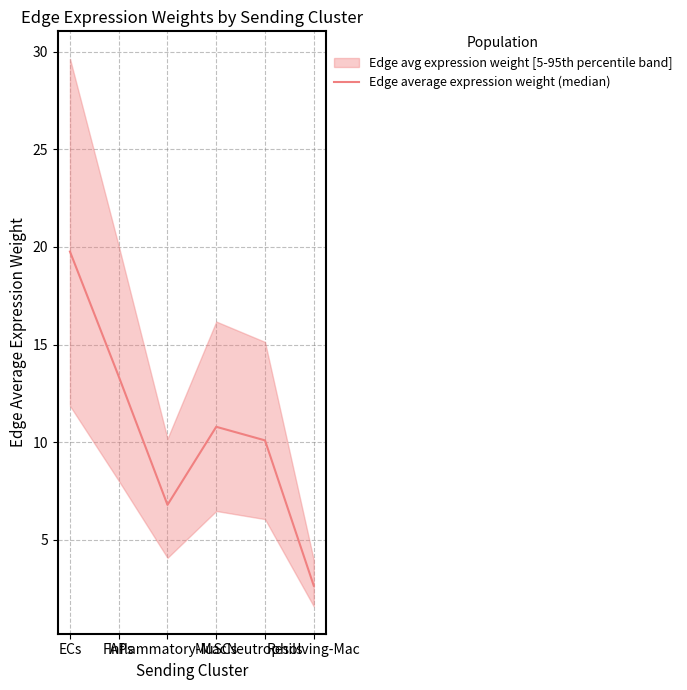

What is the value of the 2nd point from the left?

13.4